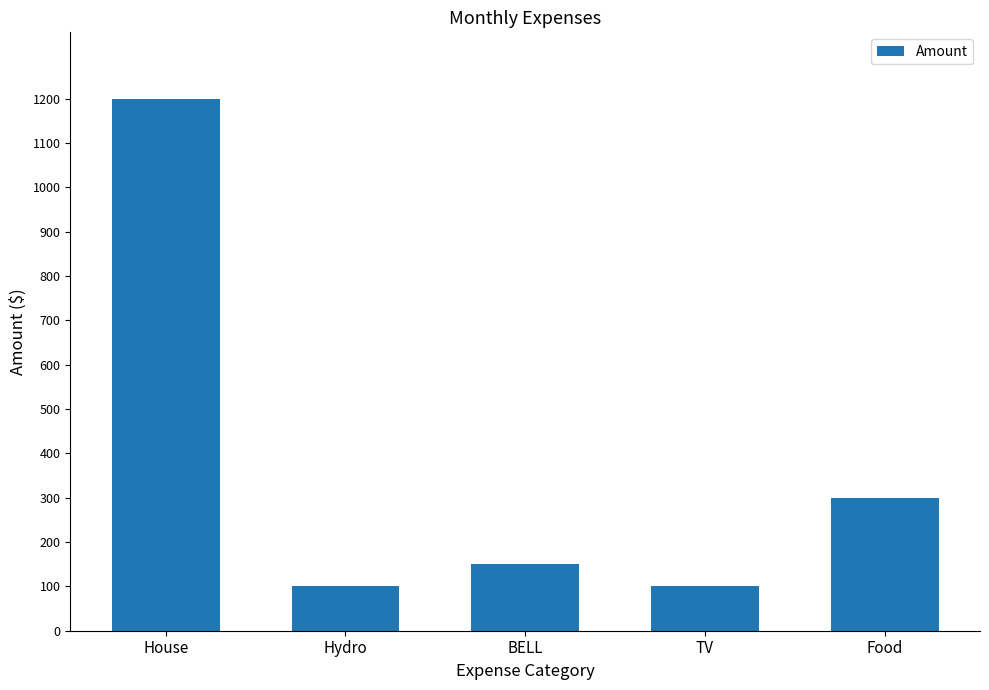

What is the average value?

370